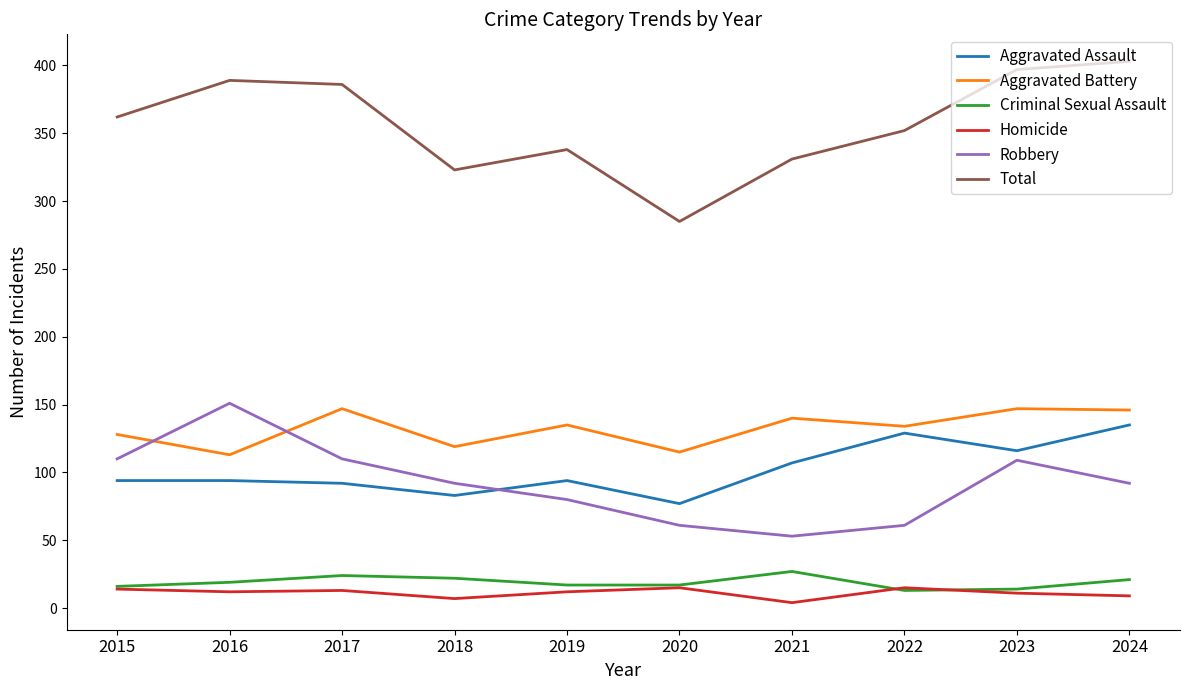

What is the maximum value for Criminal Sexual Assault?

27